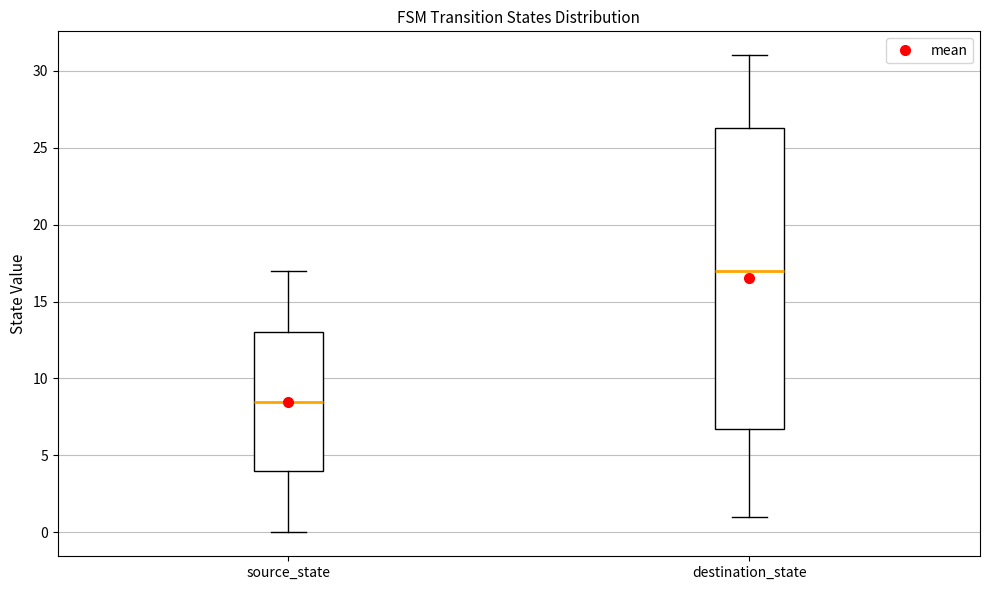

Reading left to right, read every box against the y-axis: the position of its median line, the range the box covers, and the ends of its whiskers. The values are not printed on the chart, so give them approximately, as read against the axis.

source_state: median 8.5, box 4.0 to 13.0, whiskers 0.0 to 17.0
destination_state: median 17.0, box 7.0 to 26.5, whiskers 1.0 to 31.0